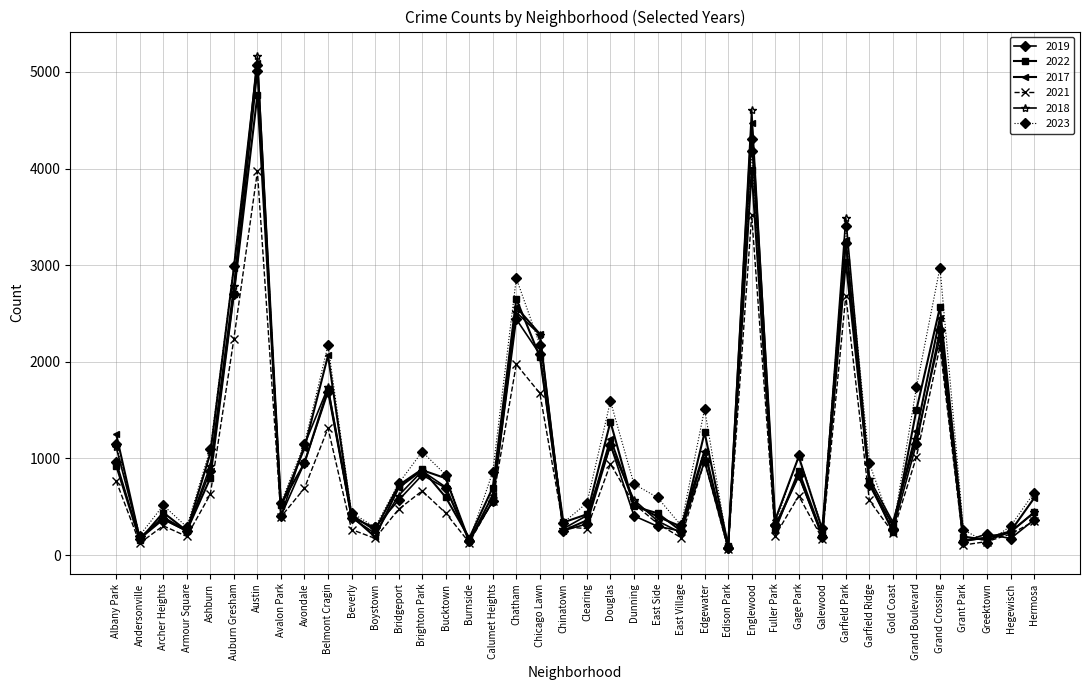

Which category has the highest value across all series?

Austin